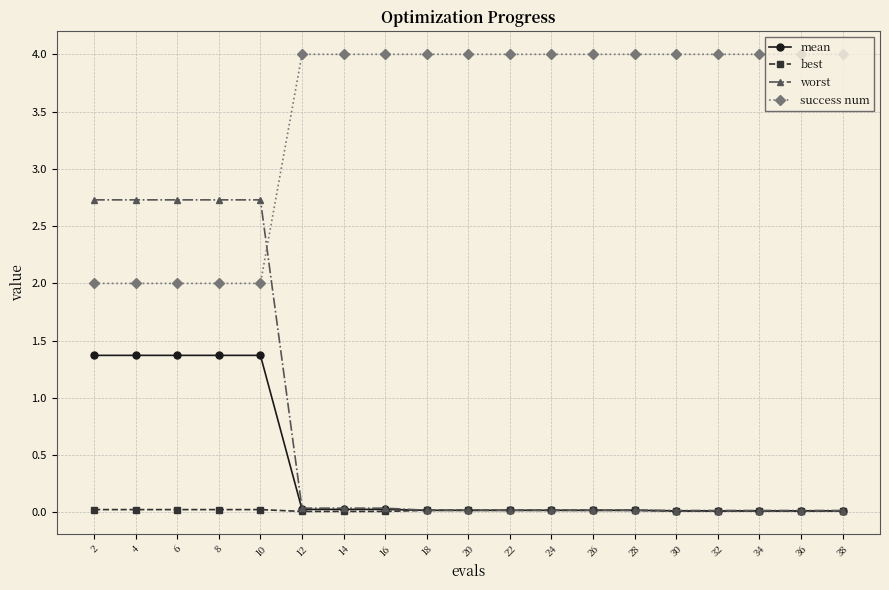

Which series has the largest total across all categories?

success num